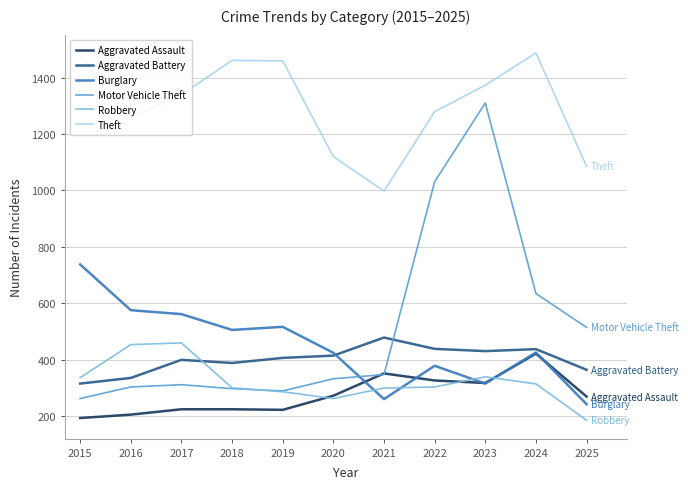

What is the spread (max minus min) of values at 2015?

1280